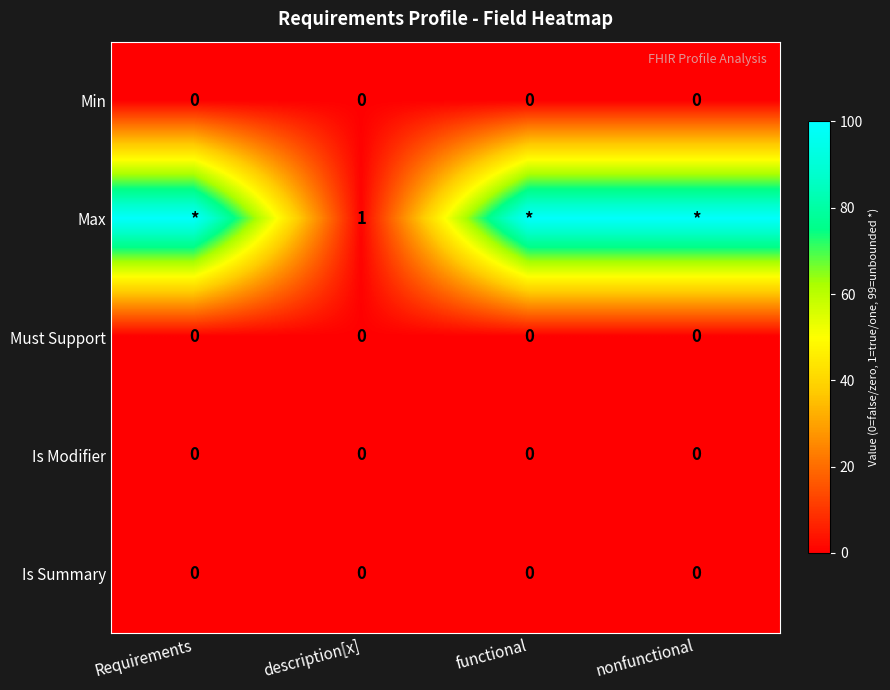

True or false: Is Modifier has a value of 0 at nonfunctional.

True